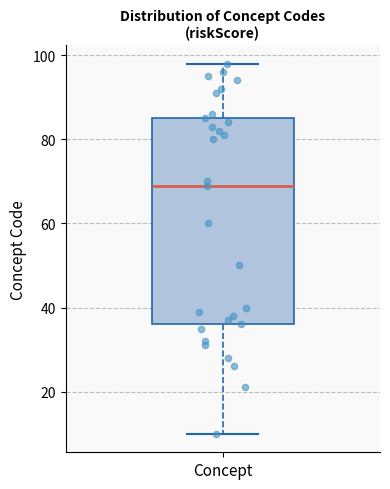

Read this box plot against the y-axis: the position of the median line, the range covered by the box, and the ends of both whiskers. The values are not printed on the chart, so give them approximately, as read against the axis.

median 70, box 36 to 86, whiskers 10 to 98